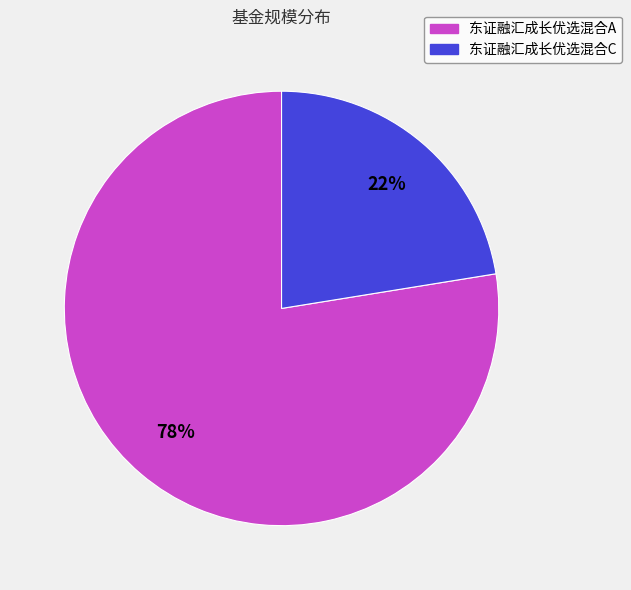

Is there a majority slice in this chart?

Yes